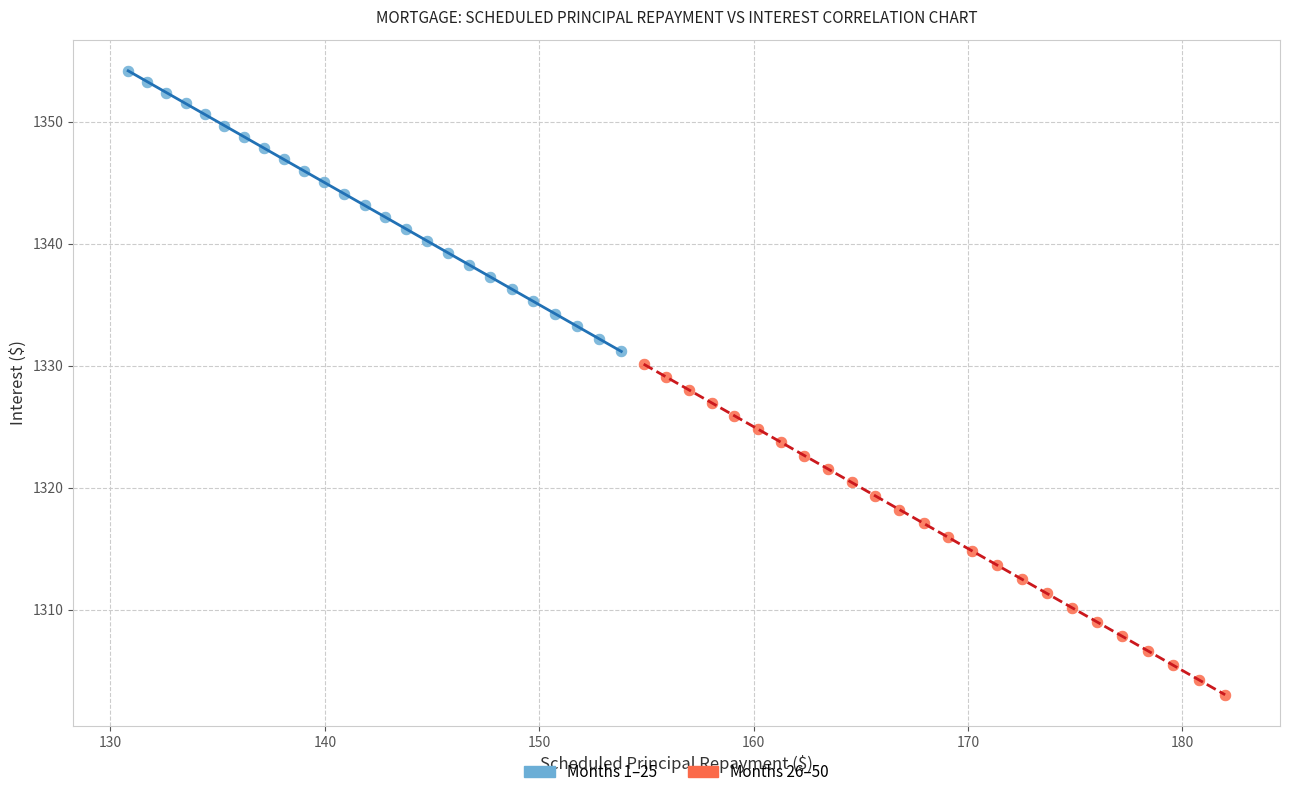

Which series reaches the maximum Y coordinate?

Months 1–25